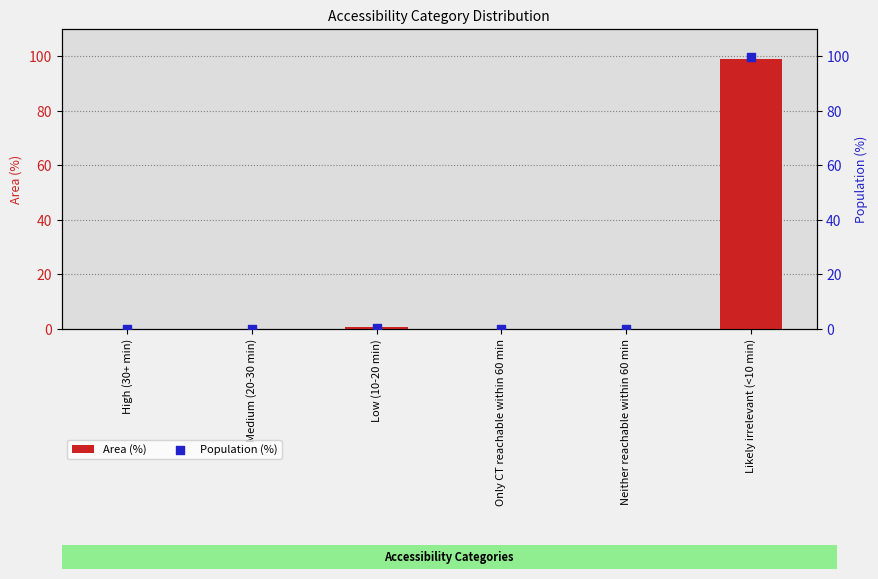

Which series has the largest total across all categories?

Population (%)